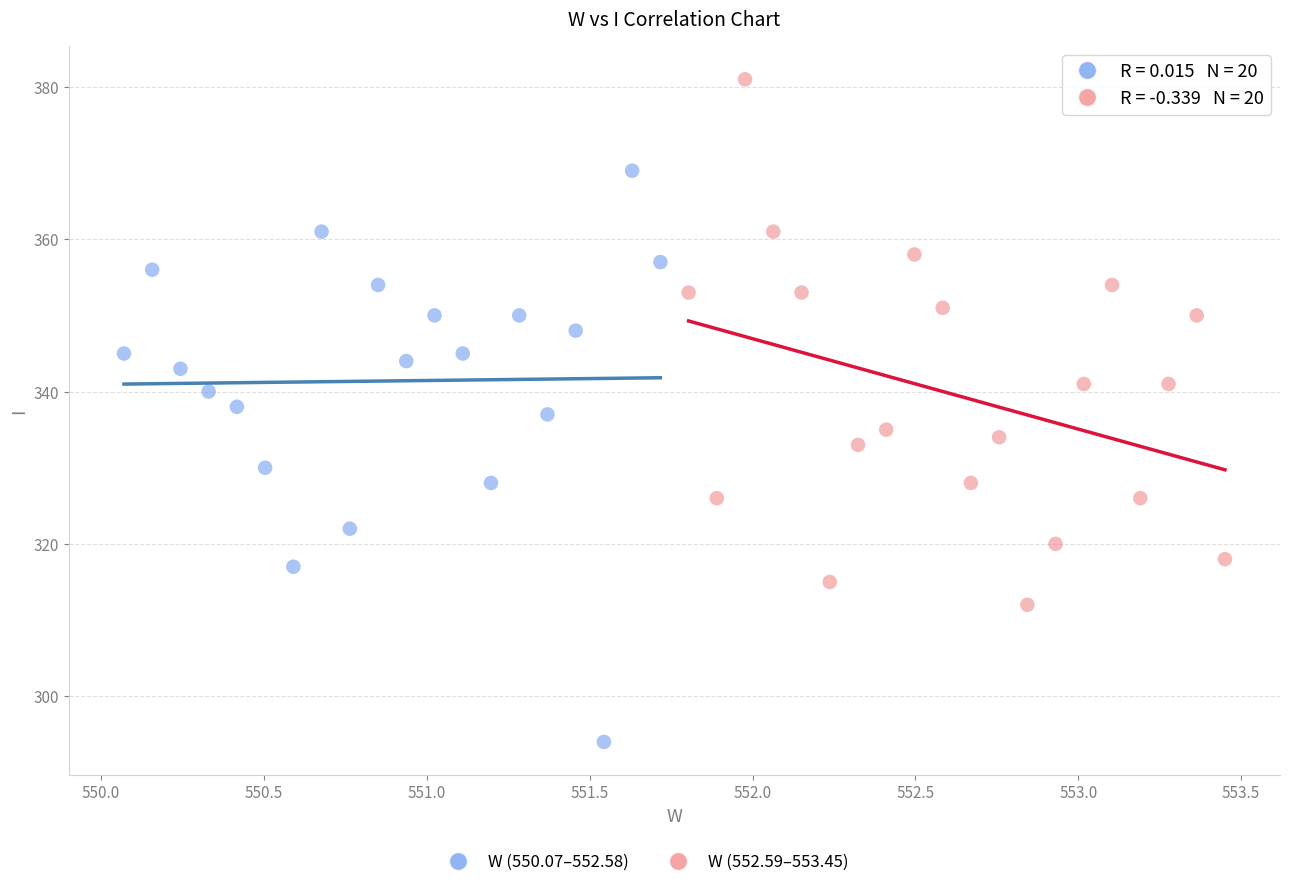

Which series contains the highest Y value?

W (552.59–553.45)